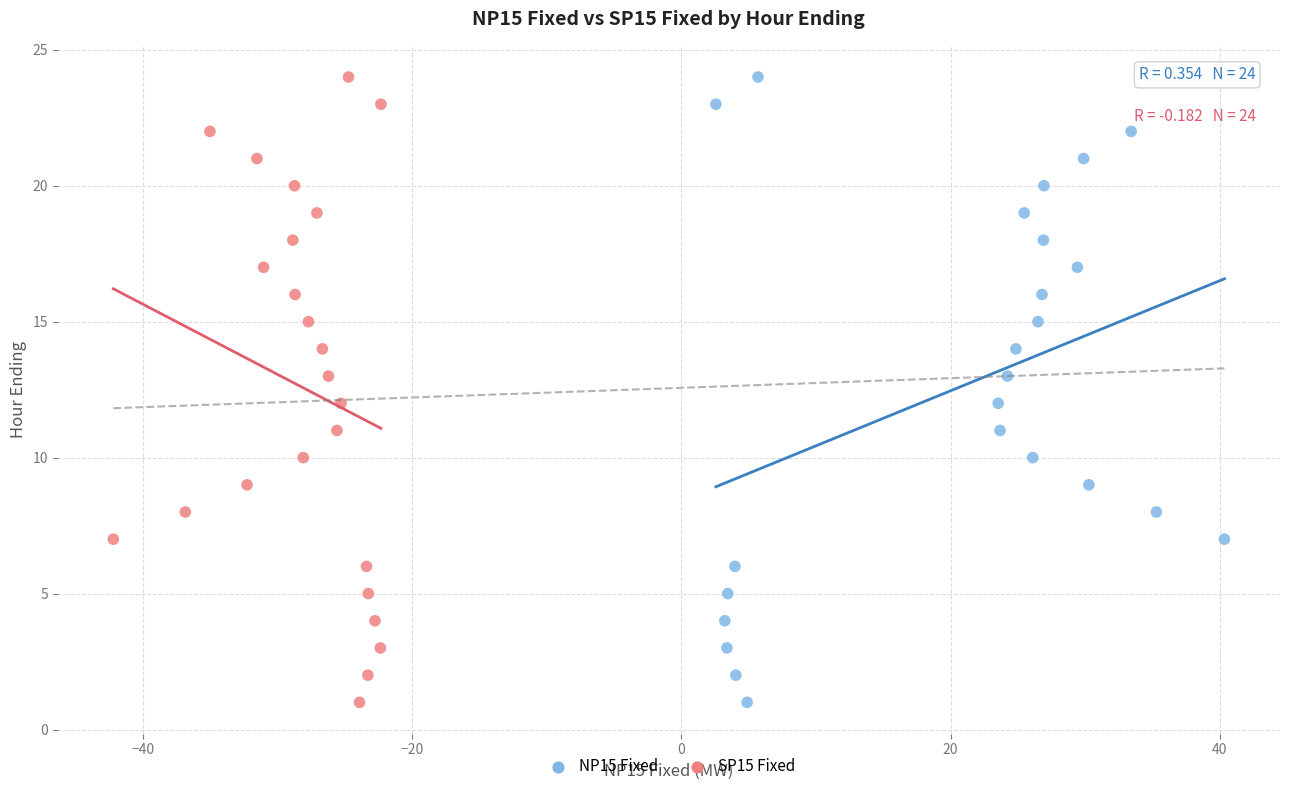

What are all the series names shown in the legend?

NP15 Fixed, SP15 Fixed